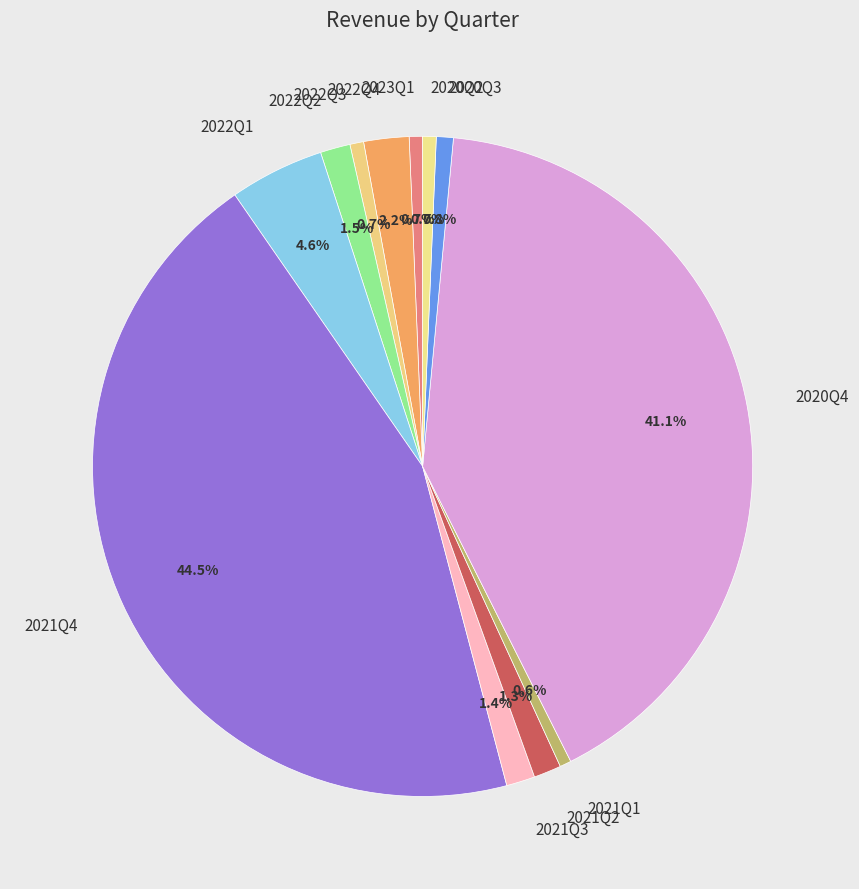

How many segments does this pie chart have?

12